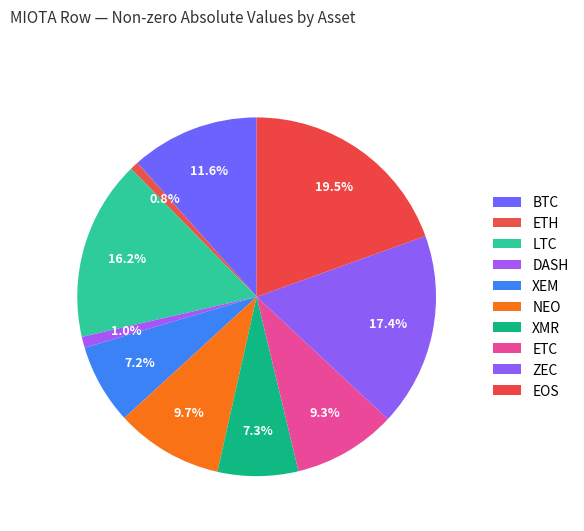

Is there any slice that represents more than half of the pie?

No